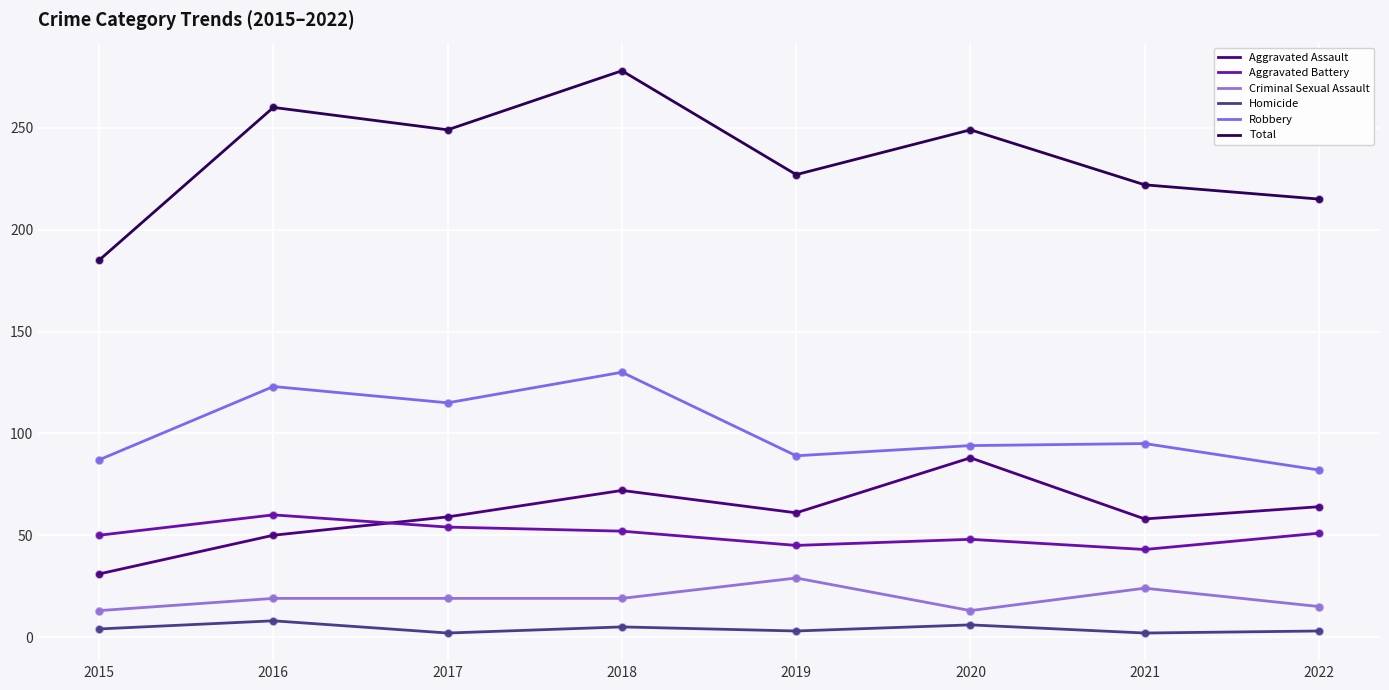

How many lines are shown in the chart?

6